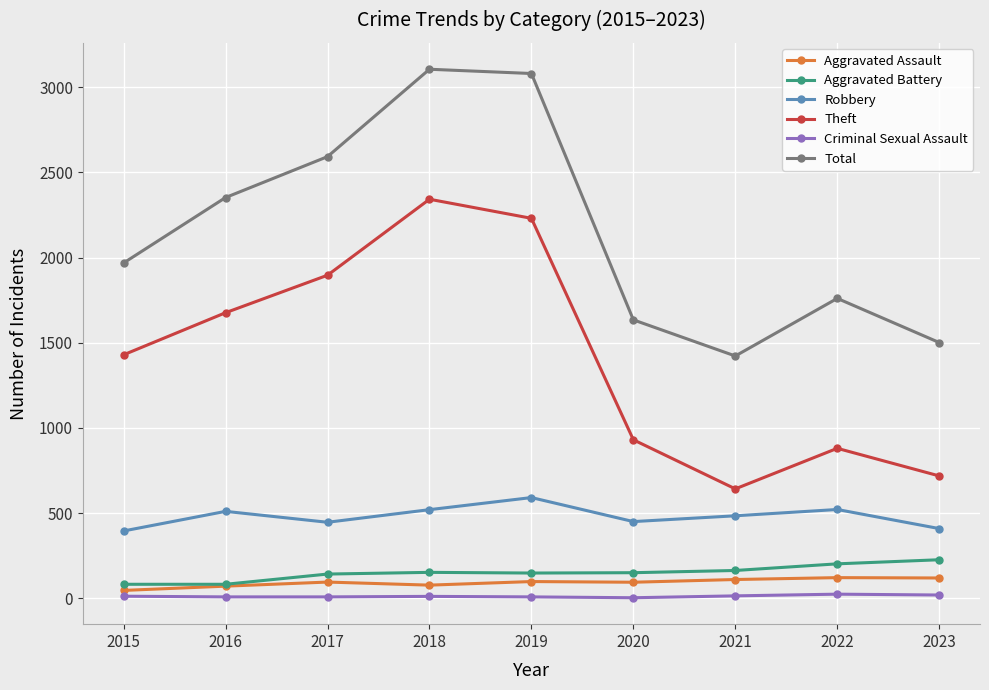

True or false: Aggravated Battery has more than 0 interior local peaks.

True